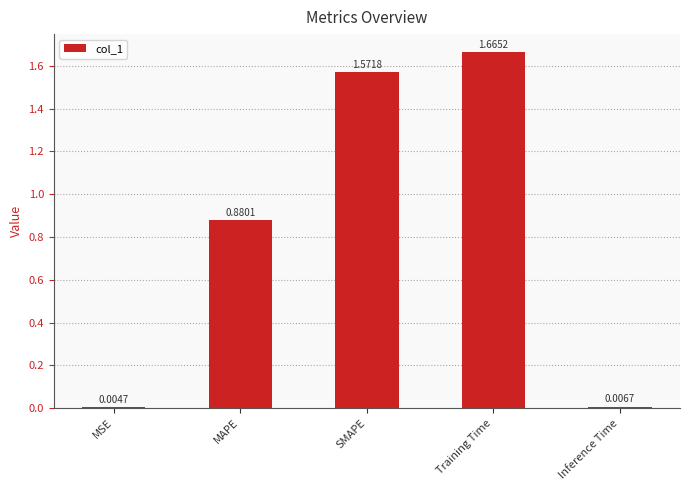

Between MSE and Training Time, which is larger?

Training Time